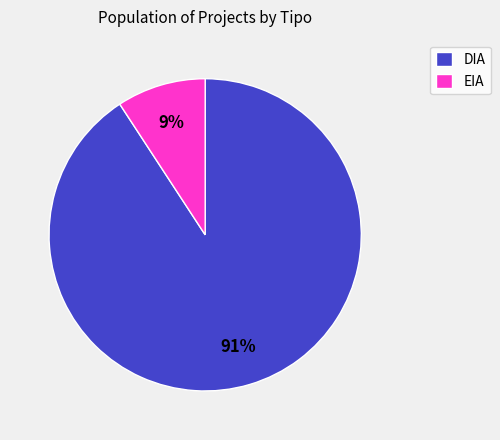

Does DIA account for over 50% of the chart?

Yes